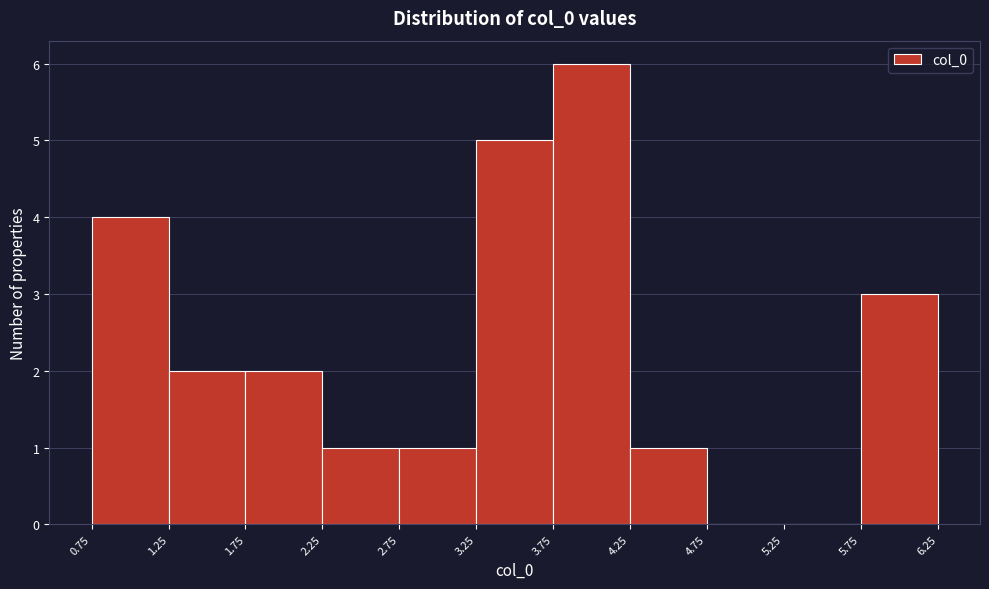

Reading left to right, transcribe this chart: for each bar, give the range it covers on the x-axis and its height. The values are not printed on the chart, so give them approximately, as read against the axis.

0.75 to 1.25: 4
1.25 to 1.75: 2
1.75 to 2.25: 2
2.25 to 2.75: 1
2.75 to 3.25: 1
3.25 to 3.75: 5
3.75 to 4.25: 6
4.25 to 4.75: 1
4.75 to 5.25: 0
5.25 to 5.75: 0
5.75 to 6.25: 3